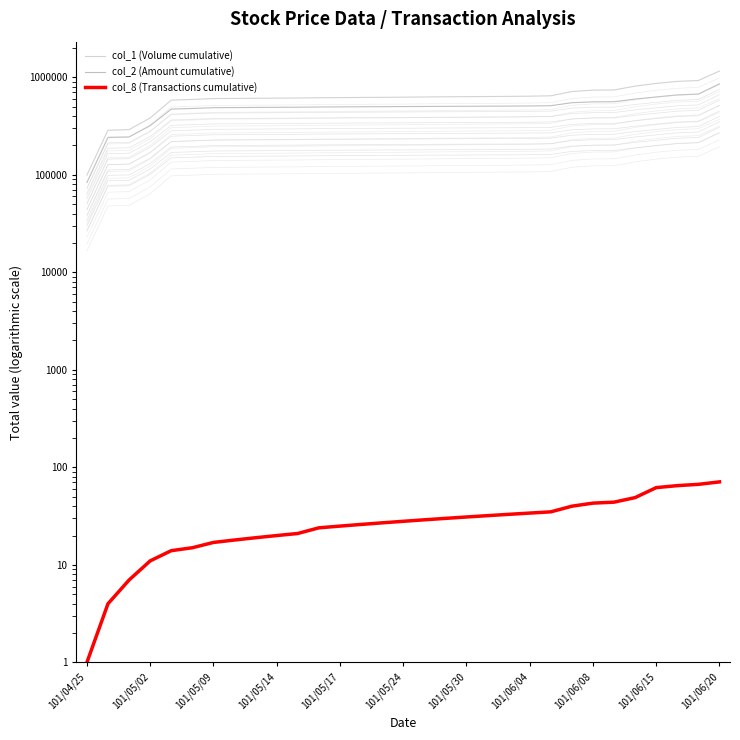

At 101/06/20, list the series in order from smallest to largest.

col_8 (Transactions cumulative), col_2 (Amount cumulative), col_1 (Volume cumulative)